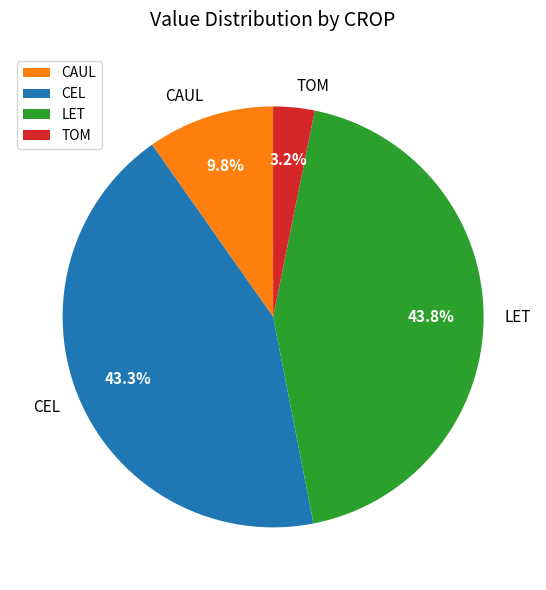

Which has a higher value, CAUL or LET?

LET